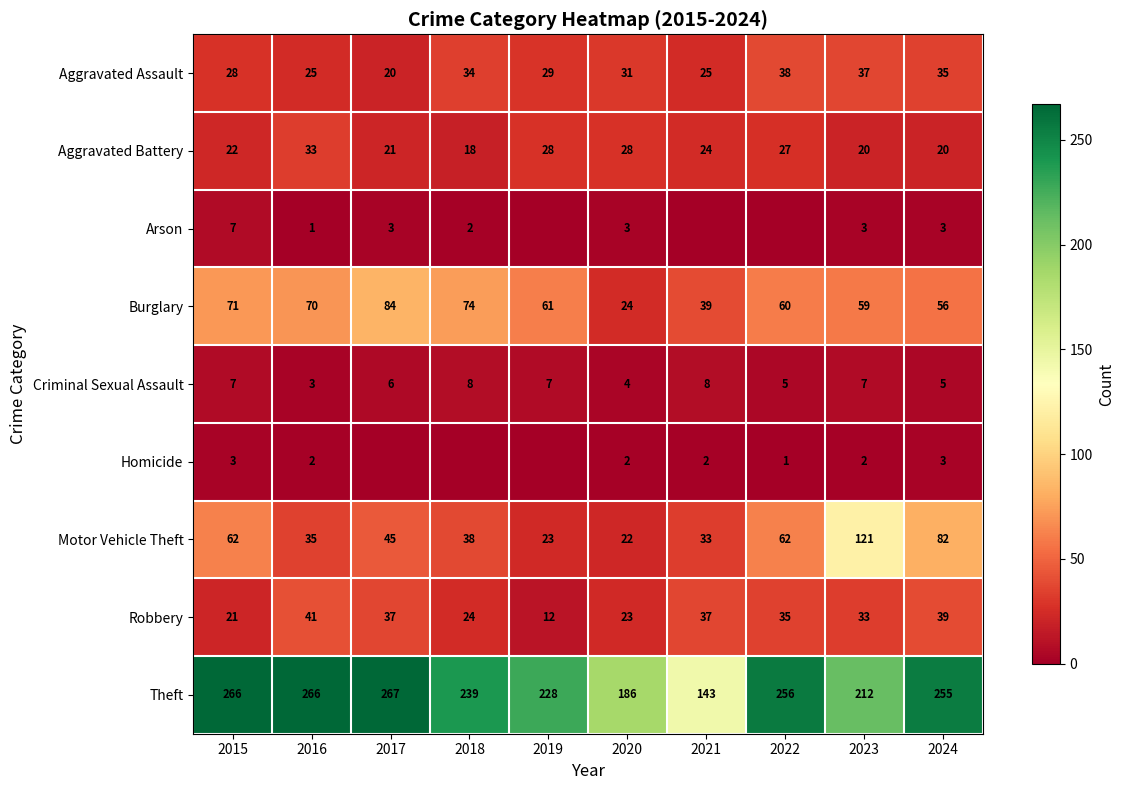

How many data points in Criminal Sexual Assault are less than 7?

5